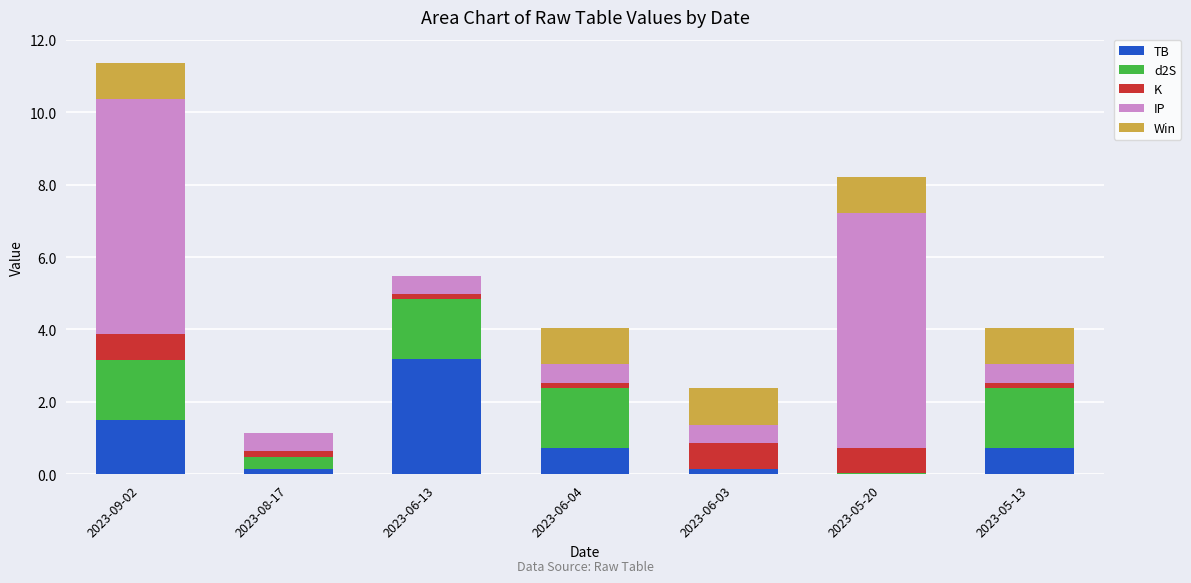

What is the sum of all TB values?

6.5